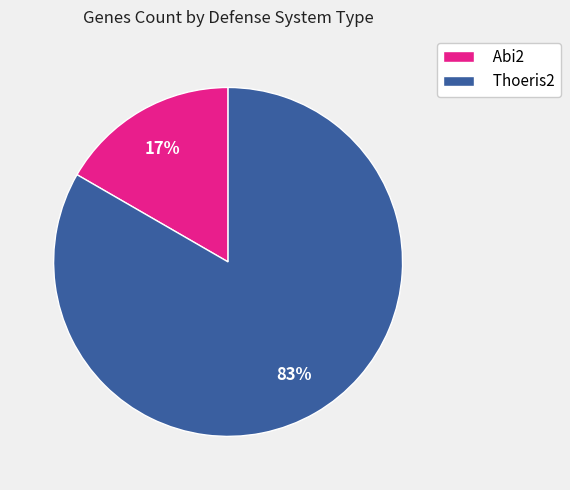

Combined, do Abi2 and Thoeris2 account for over 50%?

Yes